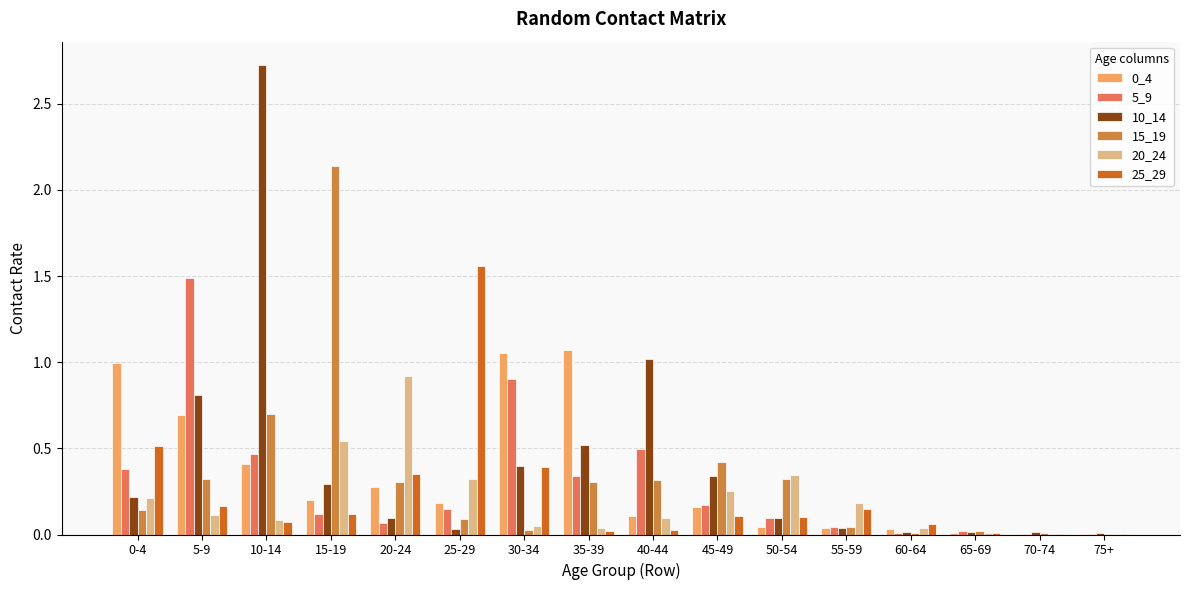

Is it true that 25_29 equals 0.2 at 20-24?

False